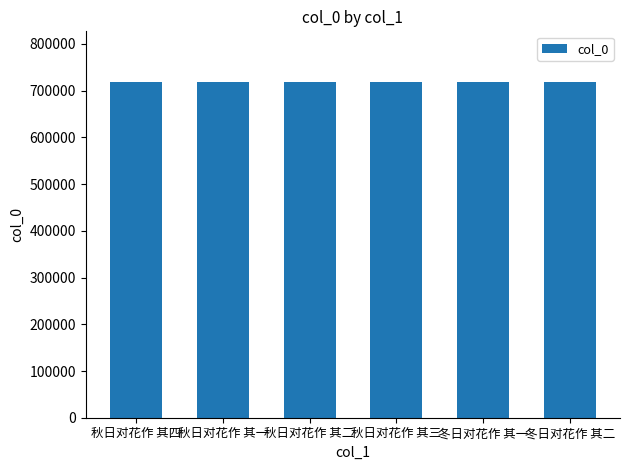

What is the change in value from 秋日对花作 其一 to 冬日对花作 其一?

+4